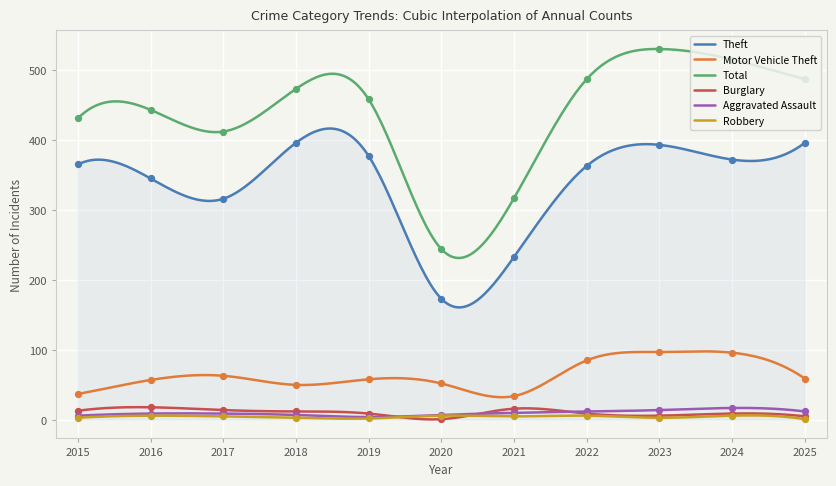

At how many categories does at least one series exceed 56?

11